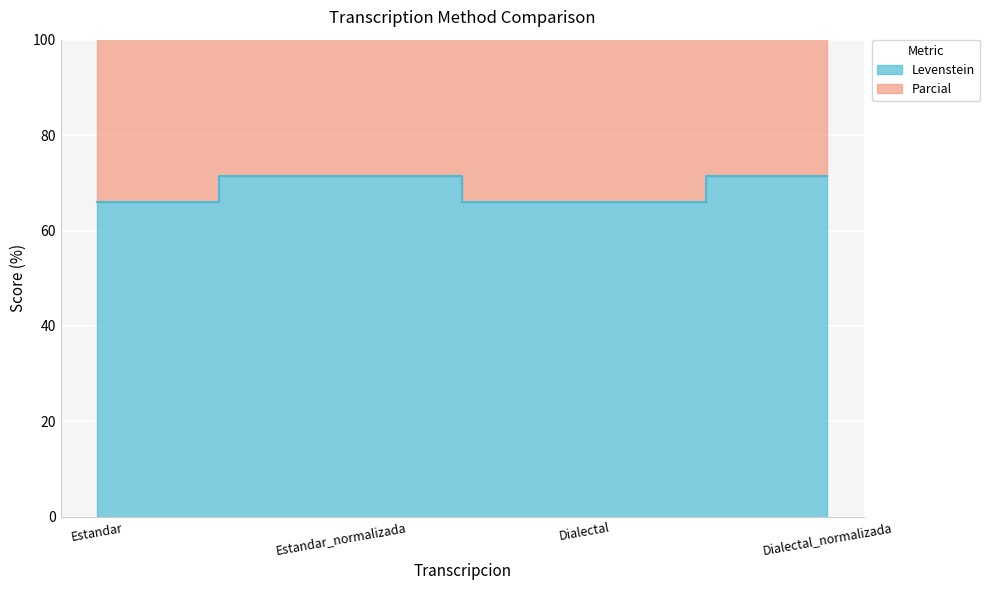

Between Estandar_normalizada and Dialectal_normalizada, which series saw the biggest shift?

Levenstein